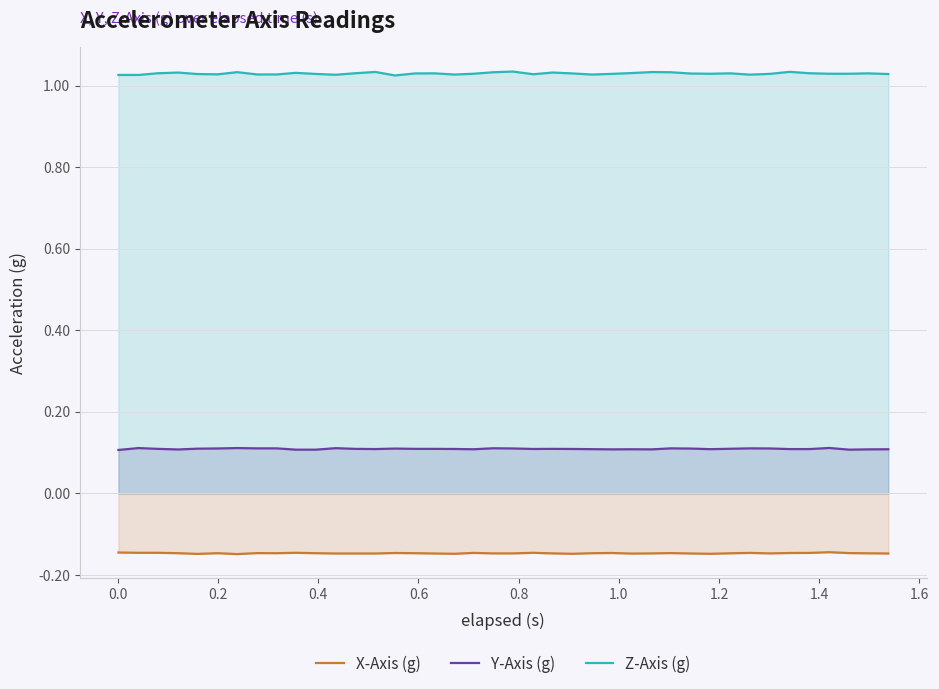

Rank the series by their average value, from lowest to highest.

X-Axis (g), Y-Axis (g), Z-Axis (g)